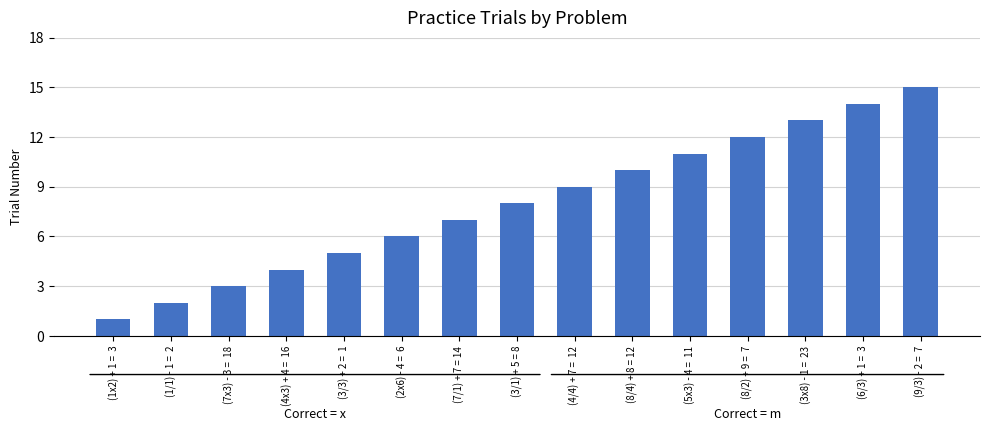

The chart shows a value of 14 at (6/3) + 1 =  3. True or false?

True